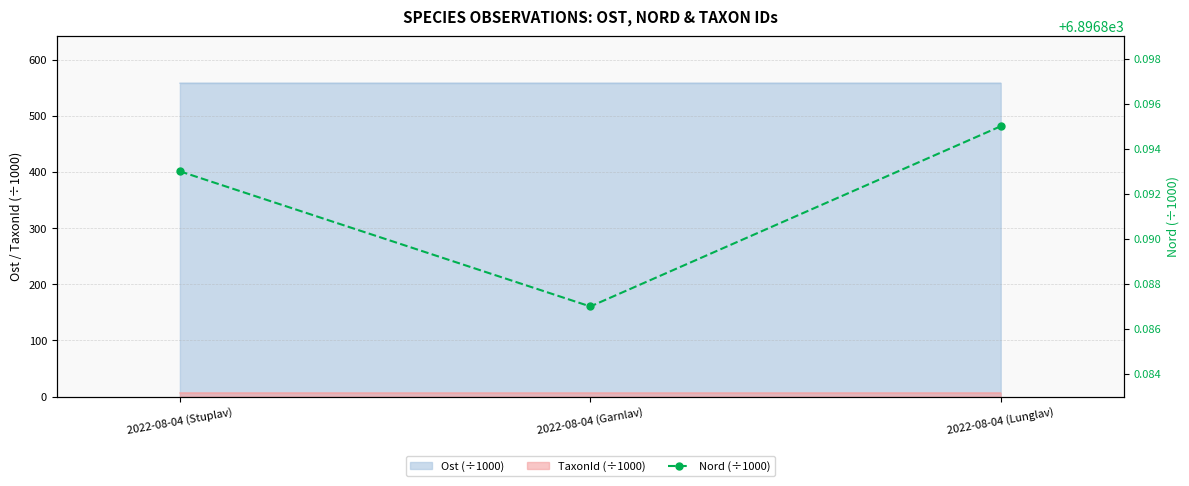

What is the label of the 2nd point from the right?

2022-08-04 (Garnlav)